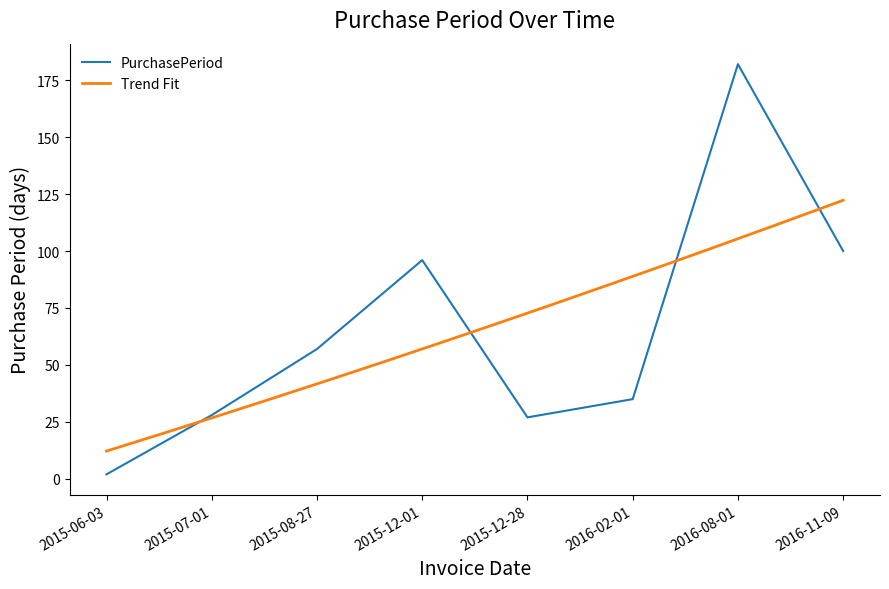

What is the difference between the maximum and minimum values?

180